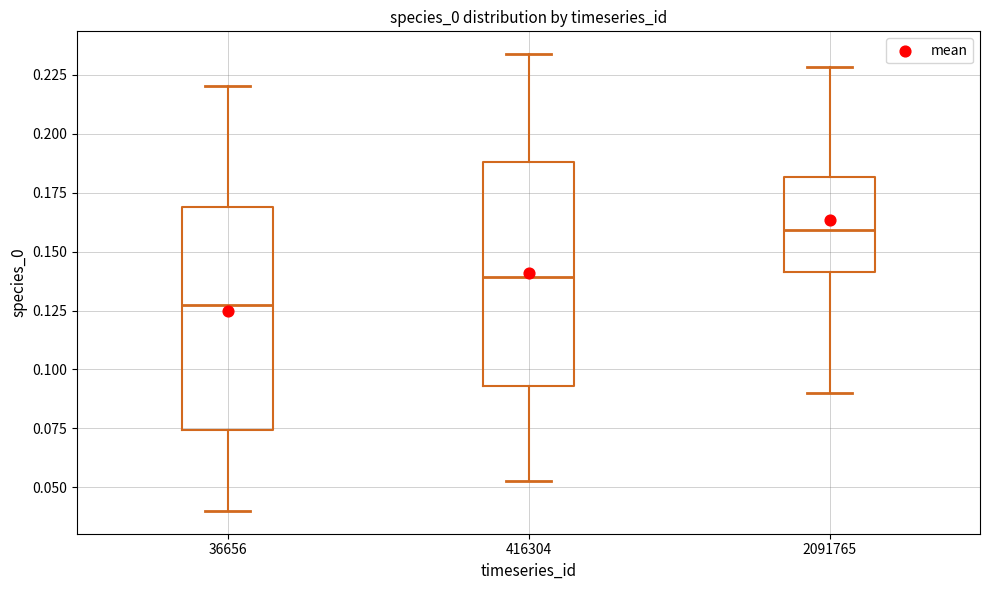

Reading left to right, read every box against the y-axis: the position of its median line, the range the box covers, and the ends of its whiskers. The values are not printed on the chart, so give them approximately, as read against the axis.

36656: median 0.125, box 0.075 to 0.170, whiskers 0.040 to 0.220
416304: median 0.140, box 0.095 to 0.190, whiskers 0.055 to 0.235
2091765: median 0.160, box 0.140 to 0.180, whiskers 0.090 to 0.230